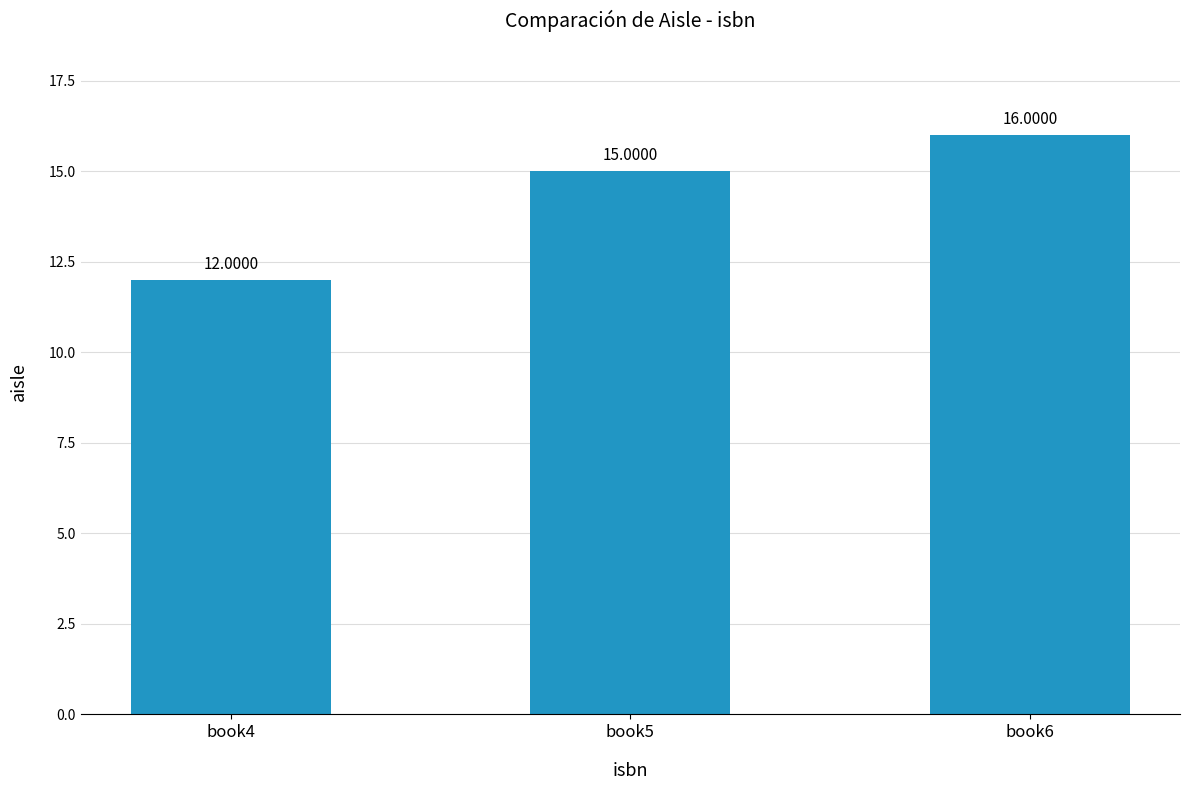

What is the change in value from book4 to book5?

+3